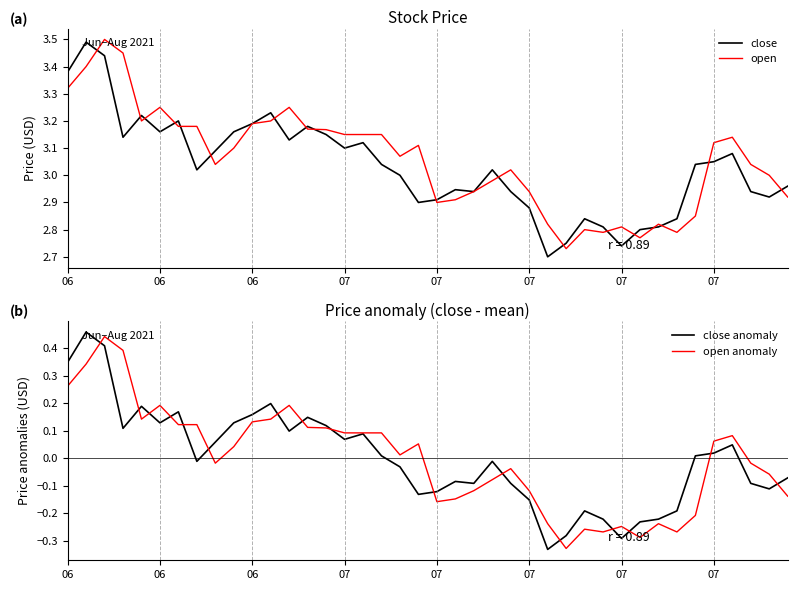

What is the difference between the open values at 39 and 07?

0.3